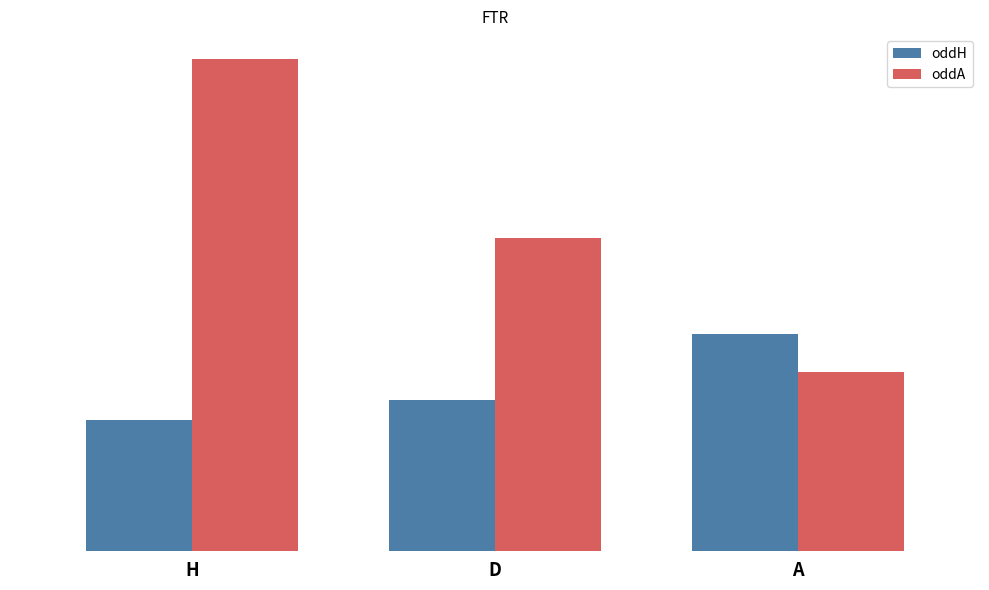

Does the chart contain stacked bars?

No